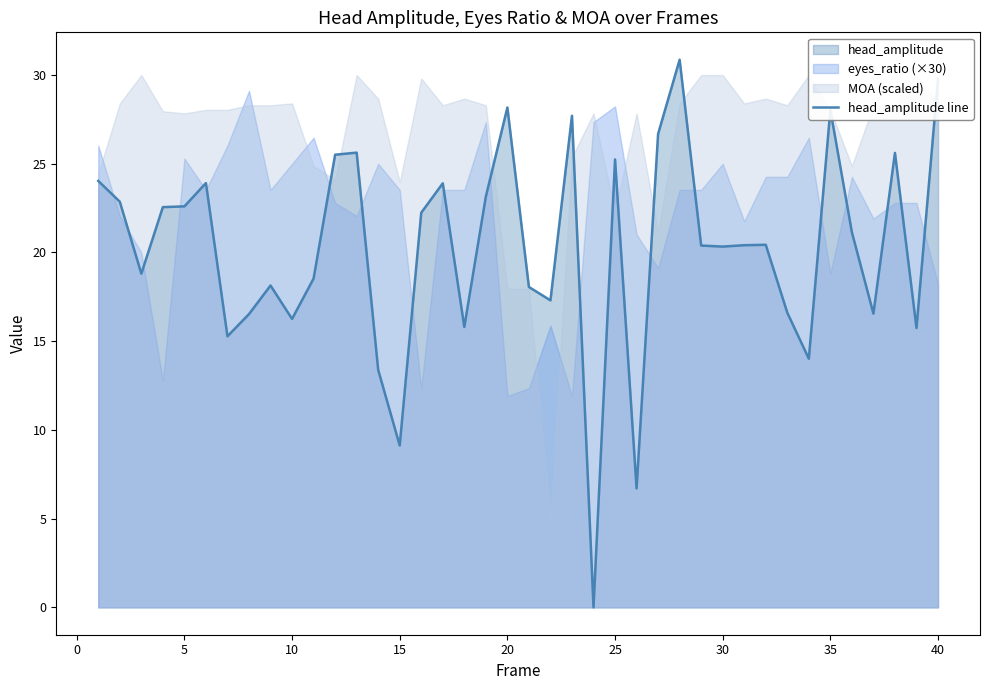

What is the highest value of the head_amplitude line series?

30.9